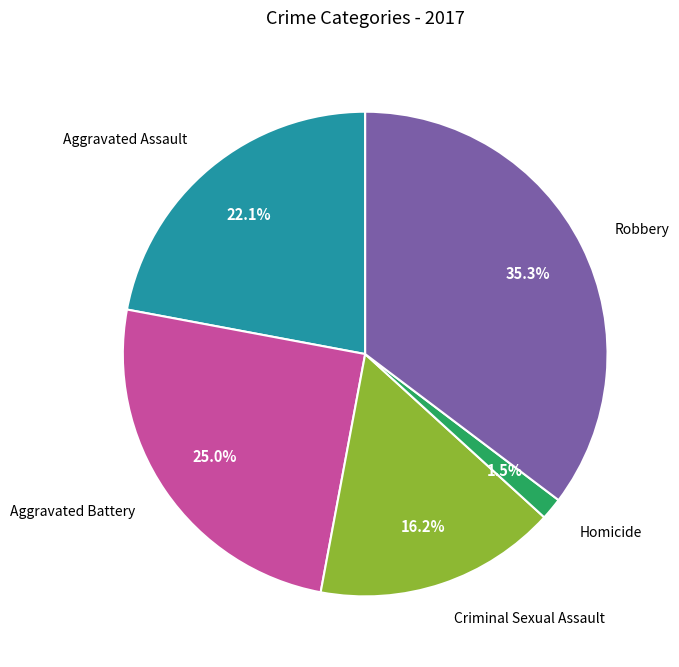

What is the smallest slice in the pie chart?

Homicide